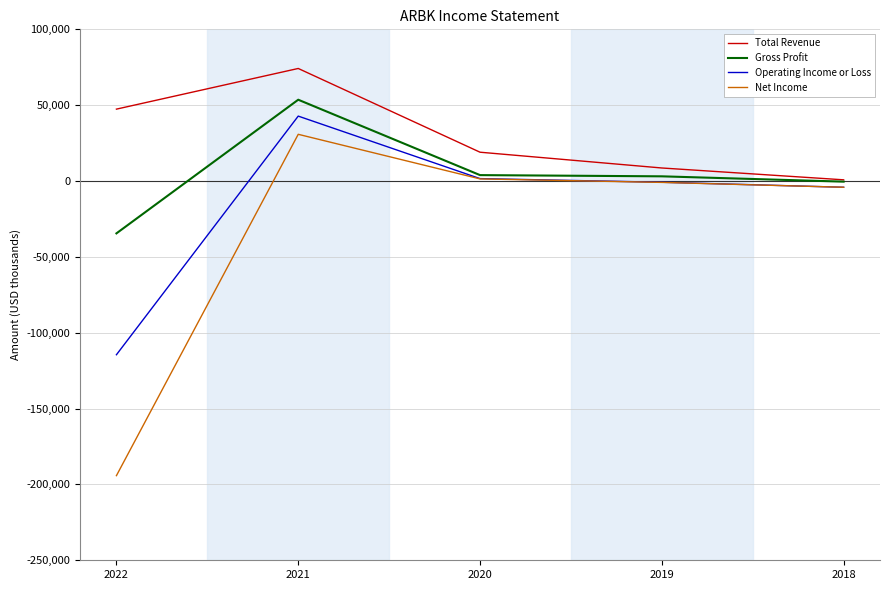

What is the difference between the maximum and minimum values in the Gross Profit series?

88100